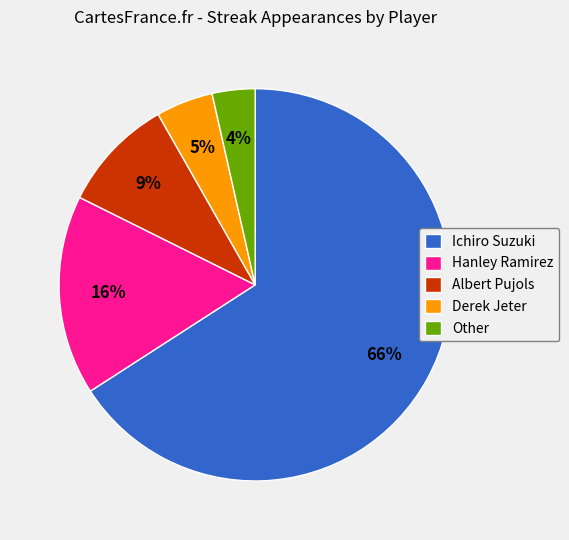

To the nearest percent, what percentage of the pie is Hanley Ramirez?

16%